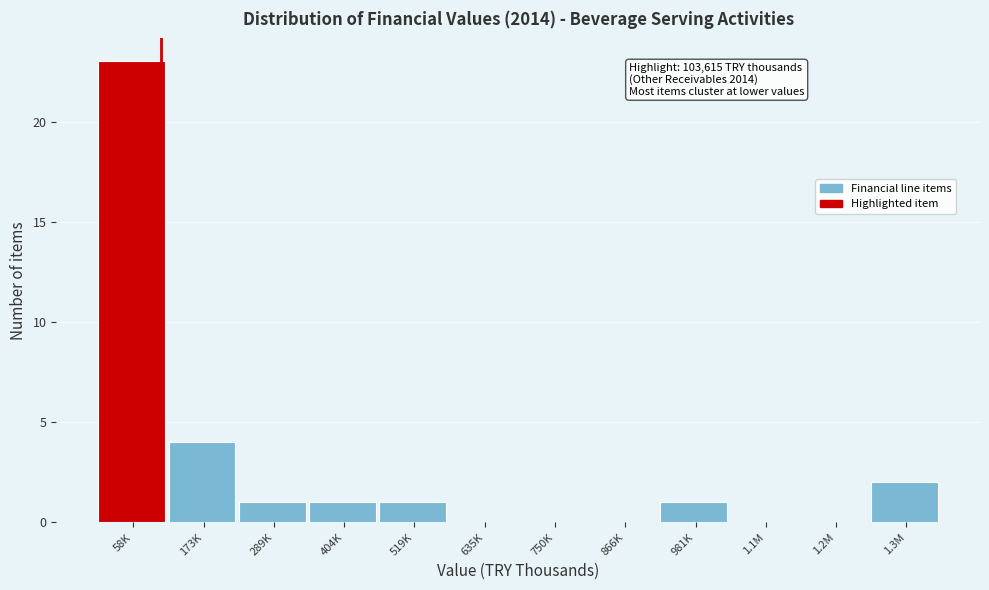

Which category has the highest value across all series?

58K